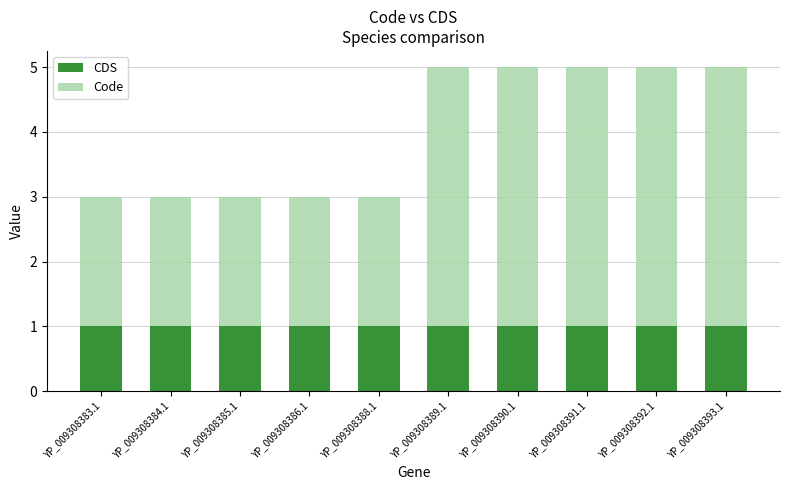

What is the total value across all series at YP_009308386.1?

3